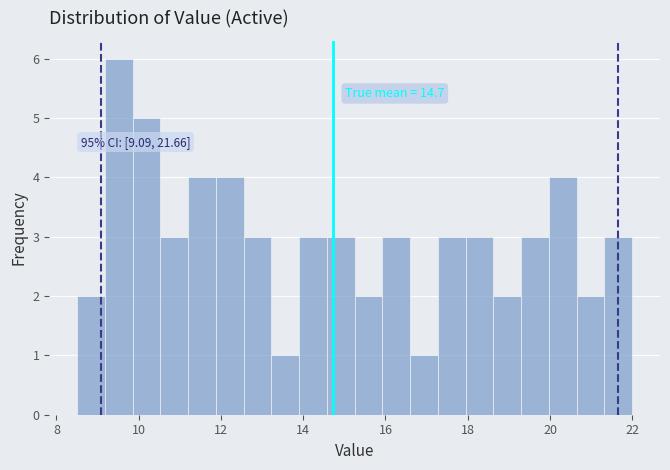

Read against the x-axis, roughly where is the centre of the tallest bar?

9.6